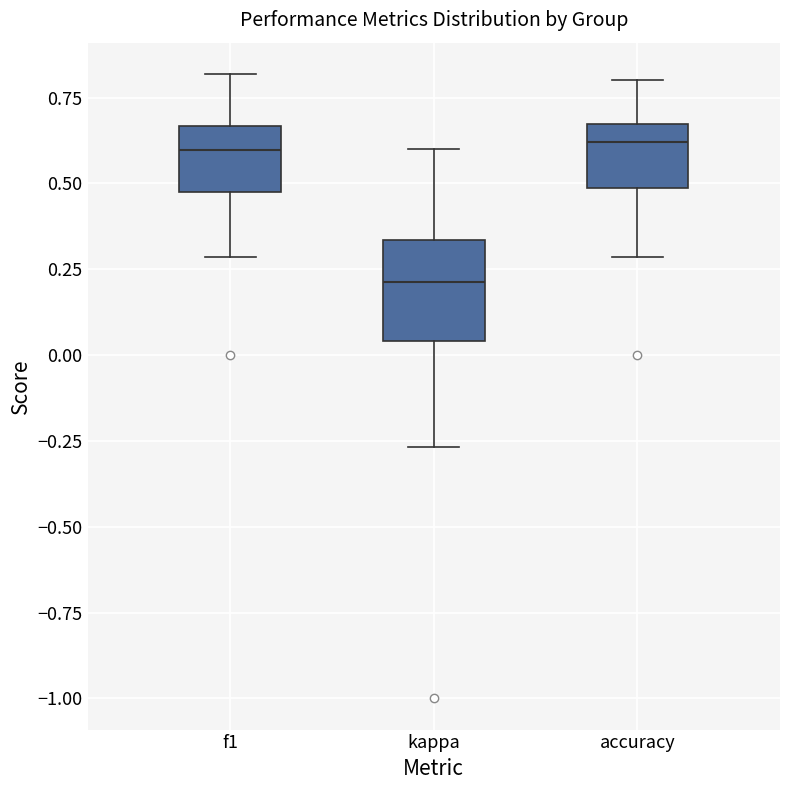

Where is the lower edge of the box for f1 on the y-axis? The values are not printed on the chart, so give them approximately, as read against the axis.

0.45